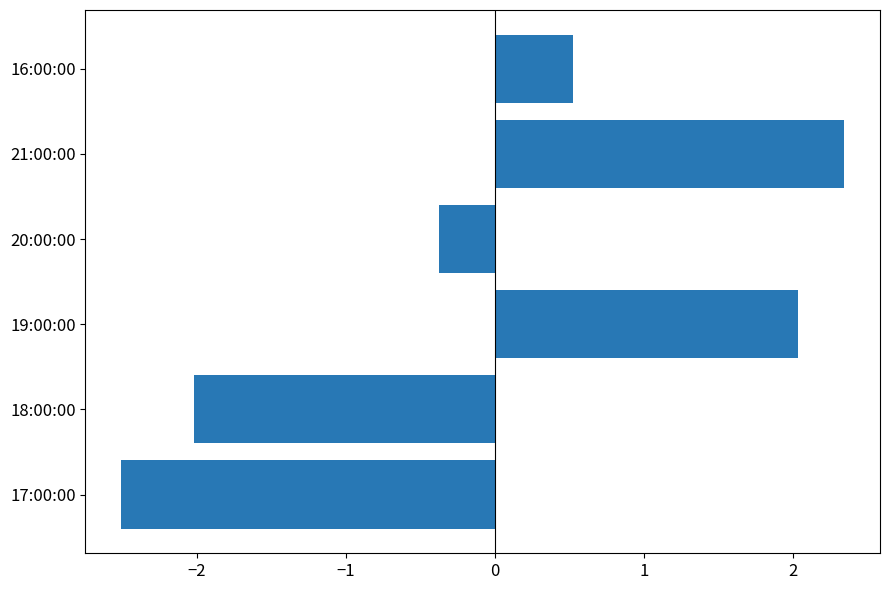

Rank the categories by value from lowest to highest.

17:00:00, 18:00:00, 20:00:00, 16:00:00, 19:00:00, 21:00:00